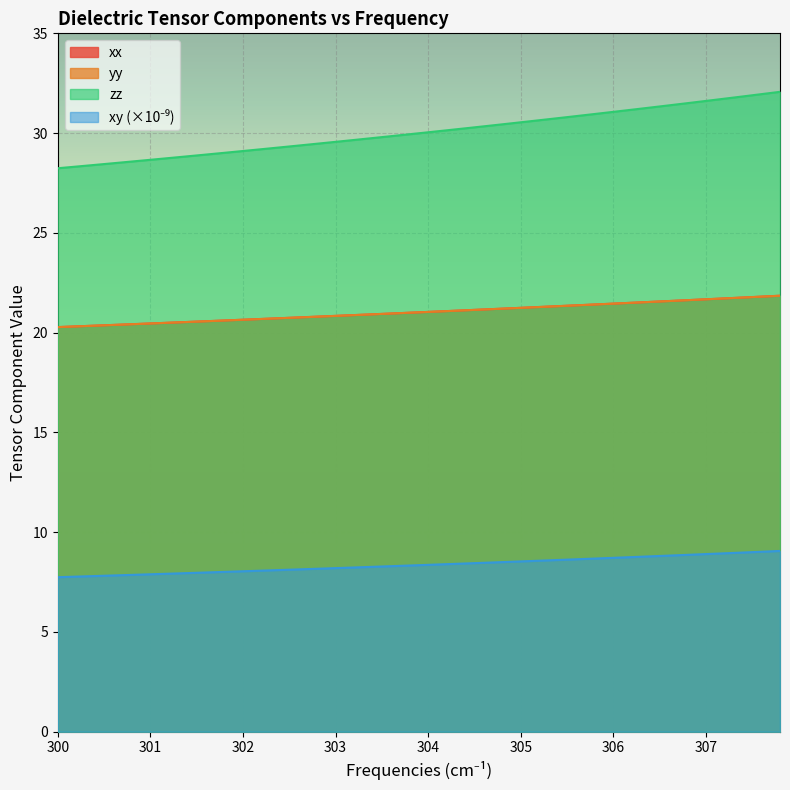

The yy series shows 6.3 at 301. True or false?

False